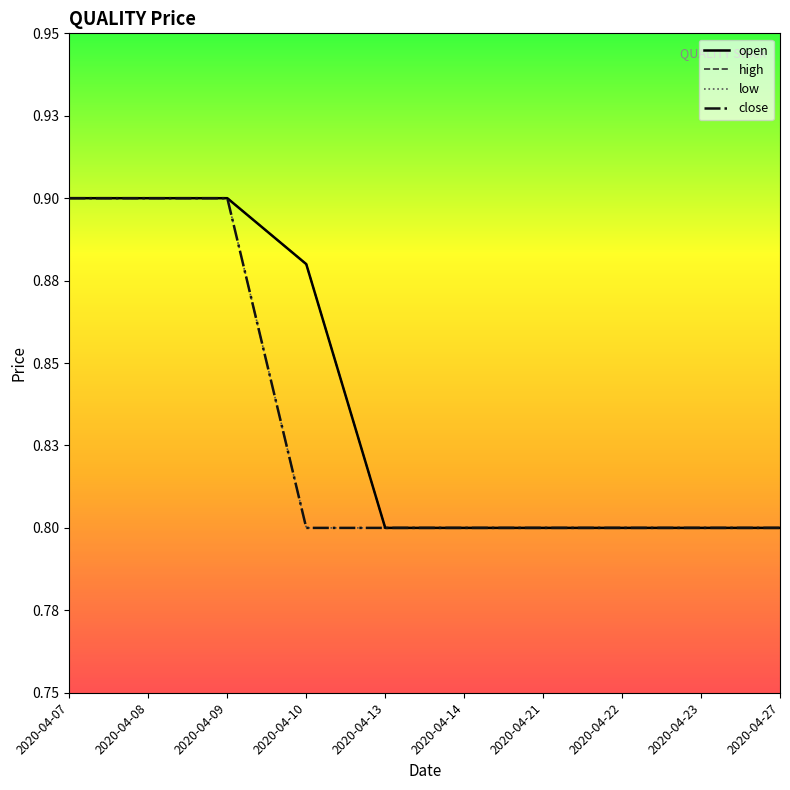

Reading left to right, what are all the values shown in this chart?

open: 2020-04-07=0.9	2020-04-08=0.9	2020-04-09=0.9	2020-04-10=0.9	2020-04-13=0.8	2020-04-14=0.8	2020-04-21=0.8	2020-04-22=0.8	2020-04-23=0.8	2020-04-27=0.8
high: 2020-04-07=0.9	2020-04-08=0.9	2020-04-09=0.9	2020-04-10=0.9	2020-04-13=0.8	2020-04-14=0.8	2020-04-21=0.8	2020-04-22=0.8	2020-04-23=0.8	2020-04-27=0.8
low: 2020-04-07=0.9	2020-04-08=0.9	2020-04-09=0.9	2020-04-10=0.8	2020-04-13=0.8	2020-04-14=0.8	2020-04-21=0.8	2020-04-22=0.8	2020-04-23=0.8	2020-04-27=0.8
close: 2020-04-07=0.9	2020-04-08=0.9	2020-04-09=0.9	2020-04-10=0.8	2020-04-13=0.8	2020-04-14=0.8	2020-04-21=0.8	2020-04-22=0.8	2020-04-23=0.8	2020-04-27=0.8